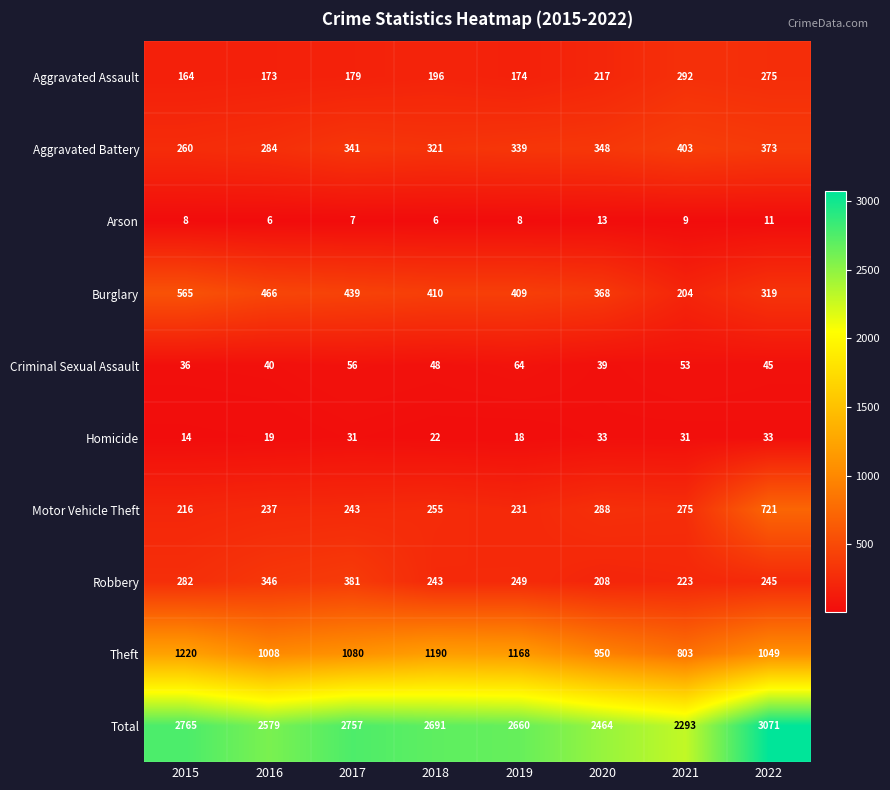

Which series has the largest total across all categories?

Total